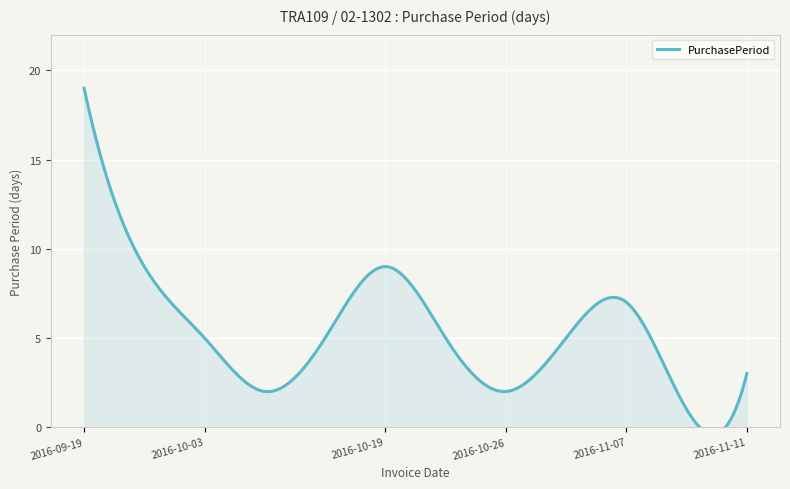

What is the sum of all values?

72